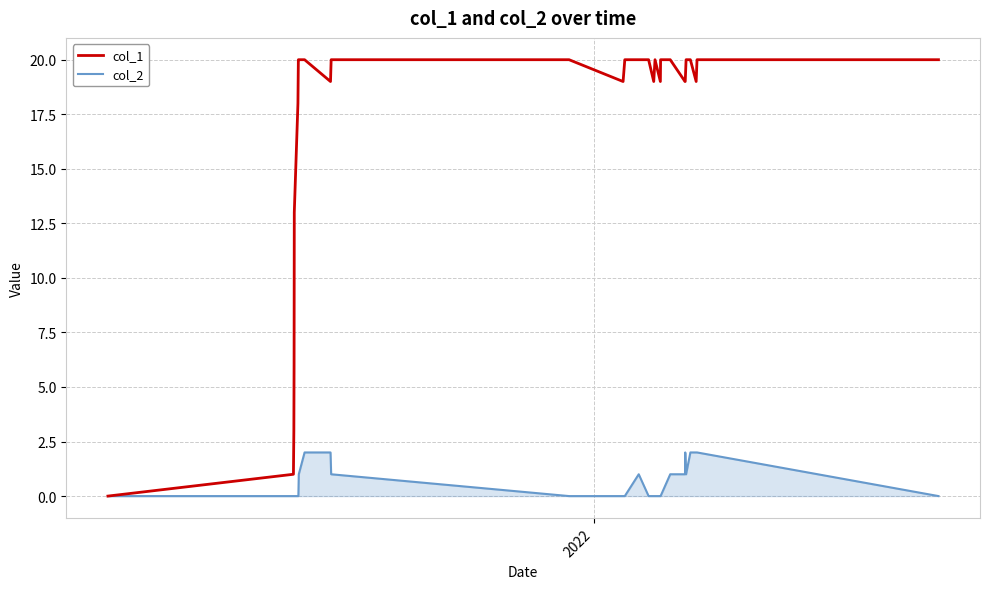

Rank the series by their maximum value, from highest to lowest.

col_1, col_2